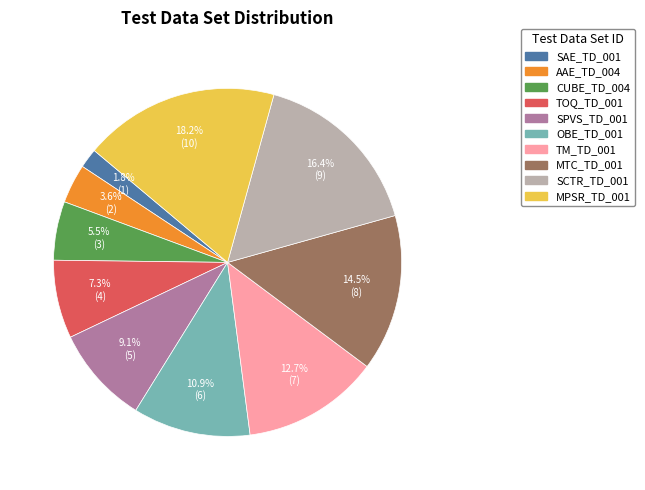

Which category has the biggest portion of the pie?

MPSR_TD_001